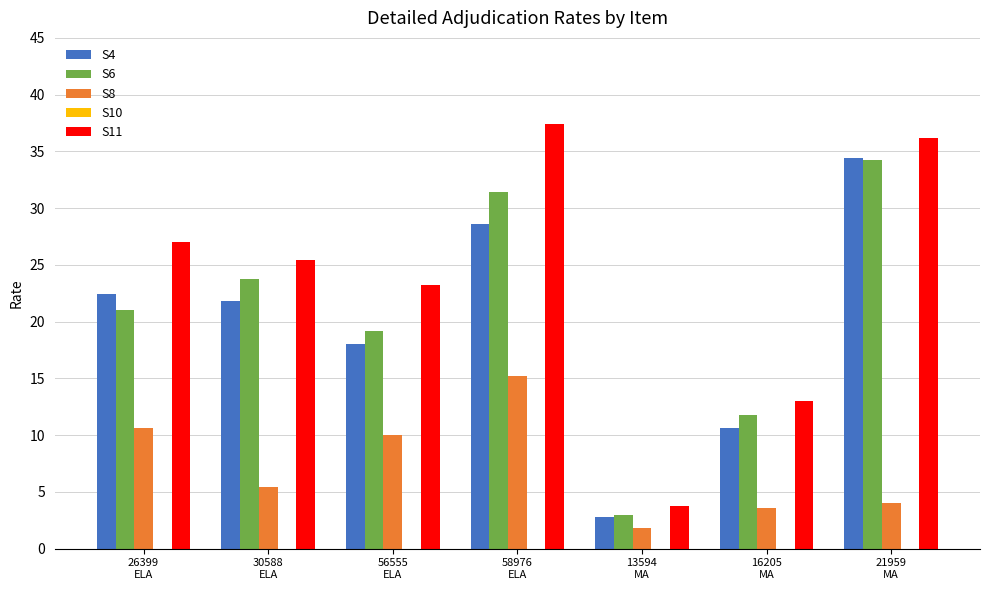

What is the label of the 4th bar from the left?

58976
ELA